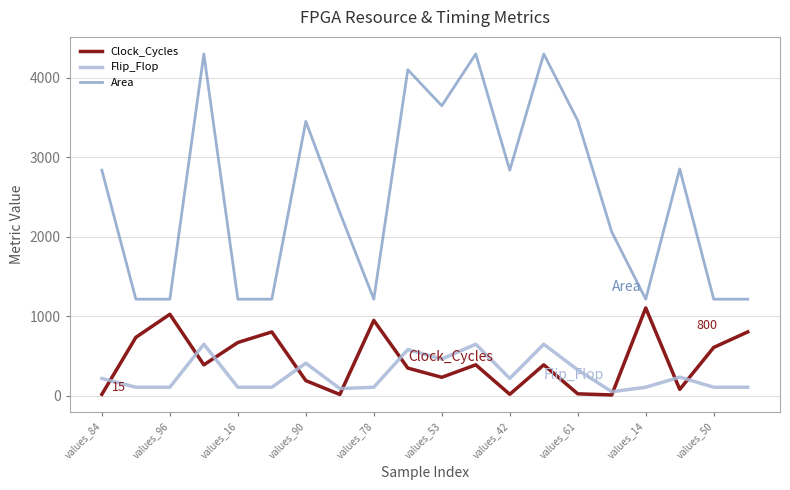

What is the minimum value for Area?

1212